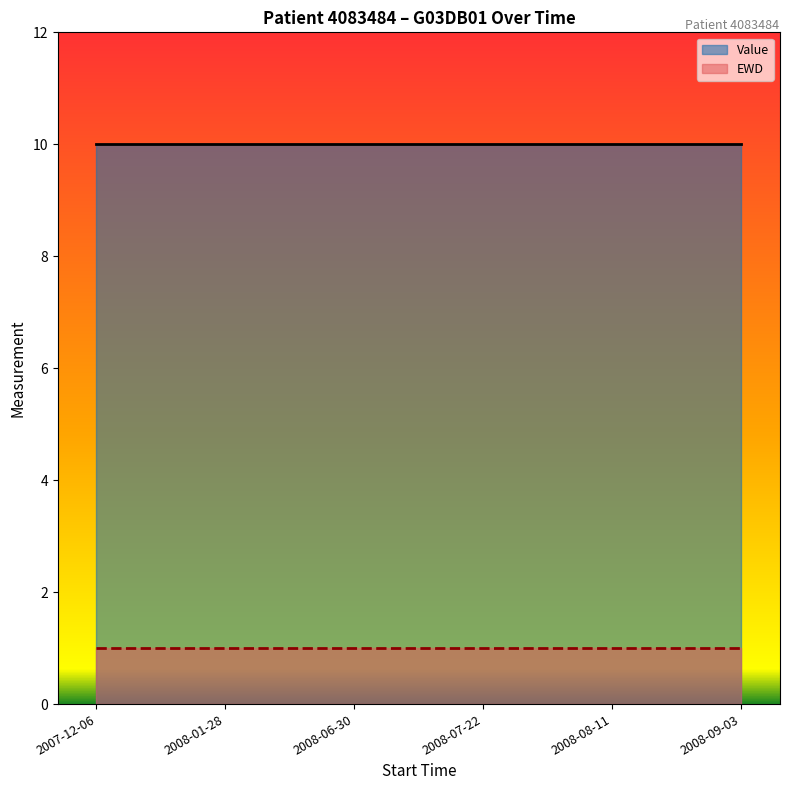

Reading left to right, transcribe all the data shown in this chart.

Value: 2007-12-06=10	2008-01-28=10	2008-06-30=10	2008-07-22=10	2008-08-11=10	2008-09-03=10
EWD: 2007-12-06=1	2008-01-28=1	2008-06-30=1	2008-07-22=1	2008-08-11=1	2008-09-03=1